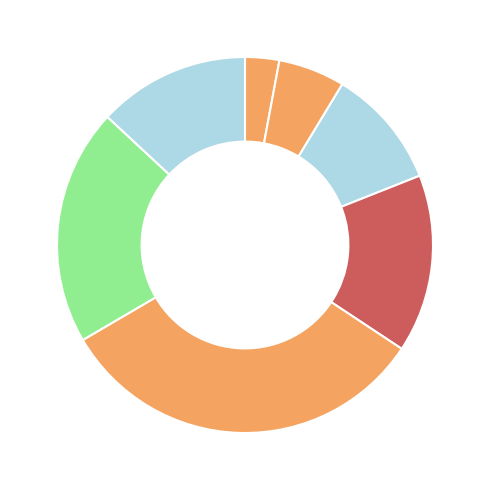

What is the largest slice in the pie chart?

VD